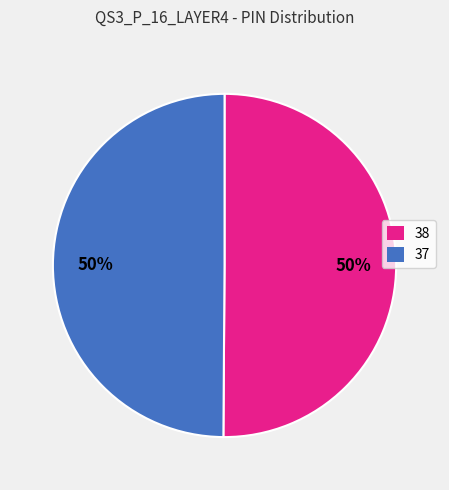

Do 38 and 37 together represent more than half of the pie?

Yes